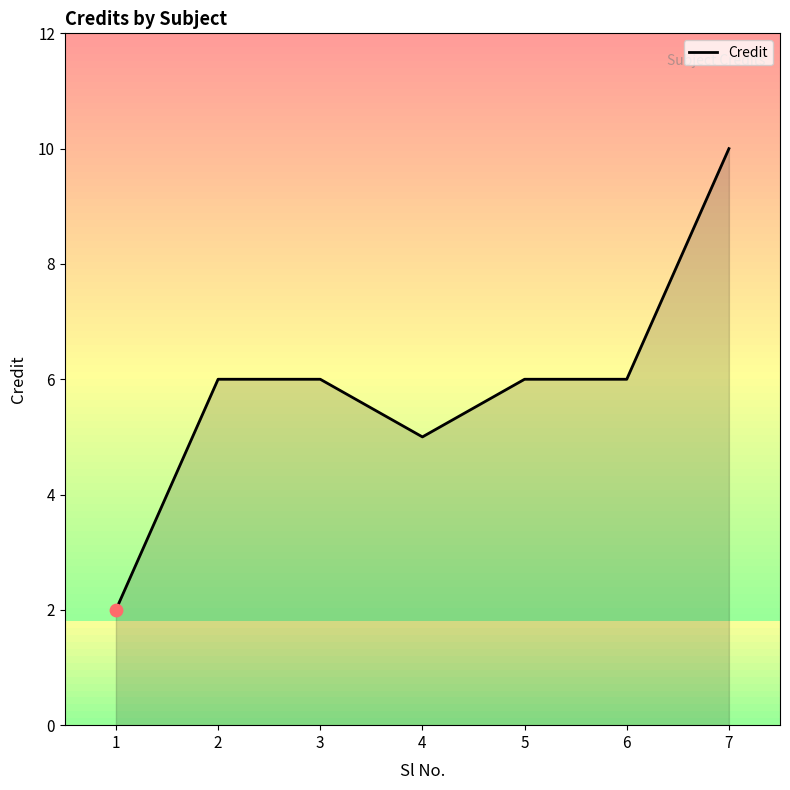

Between 6 and 1, which is larger?

6